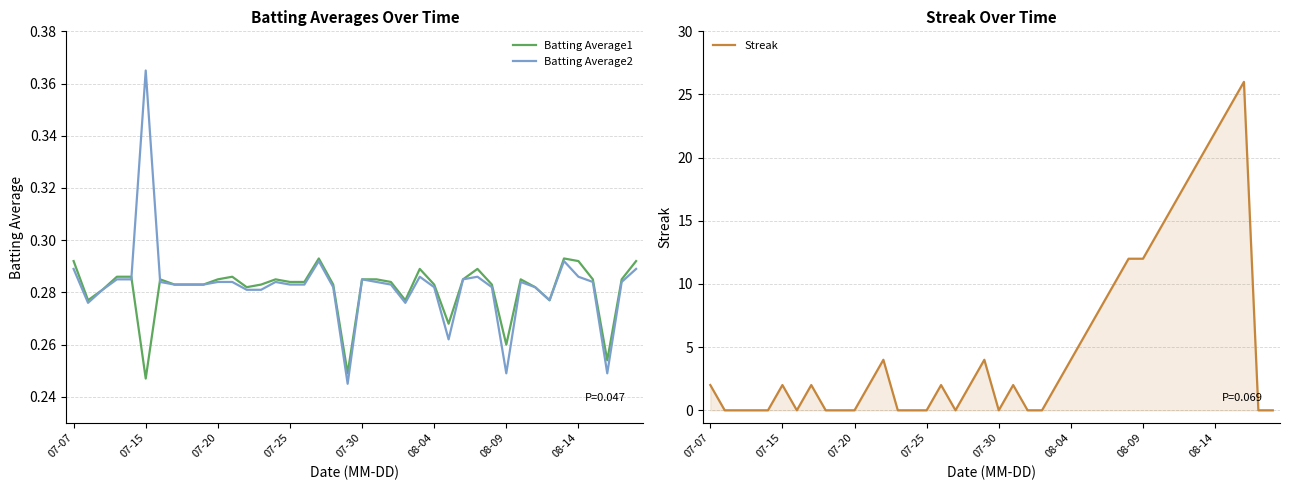

Which series ends up on top after the final intersection of Batting Average1 and Batting Average2?

Batting Average1